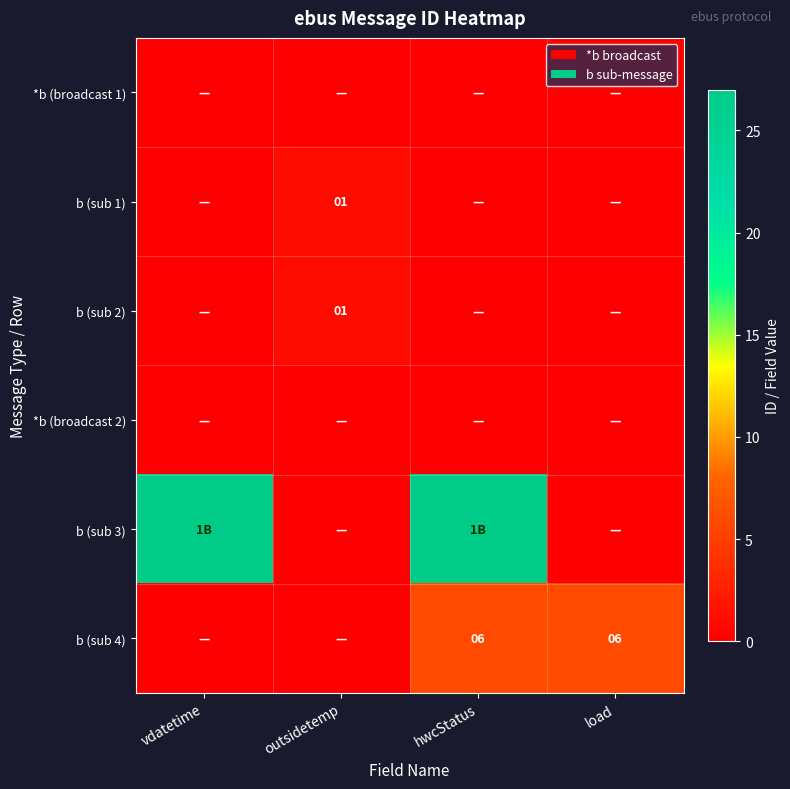

What is the difference between the highest and lowest values at outsidetemp?

1